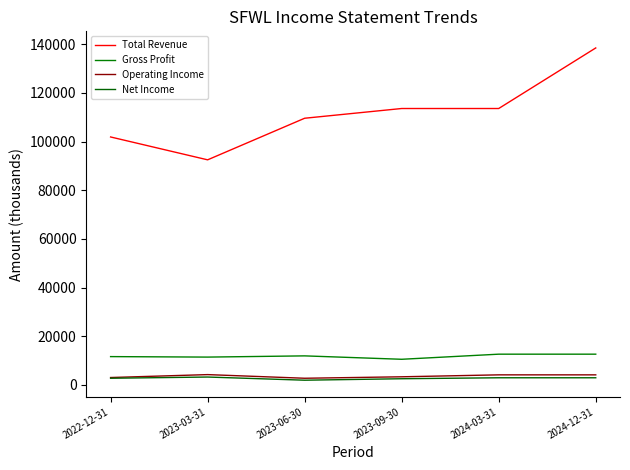

What is the difference between the second highest and second lowest values in the Gross Profit series?

1200